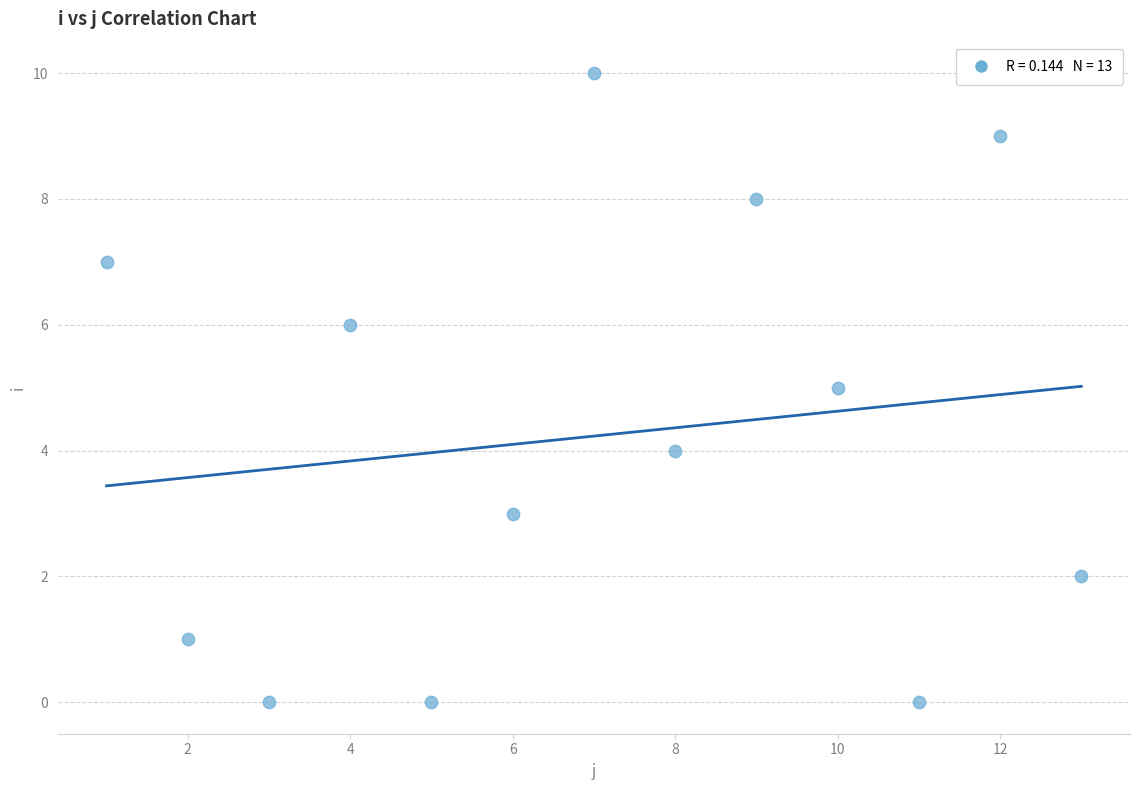

What is the range of Y values (max minus min)?

10